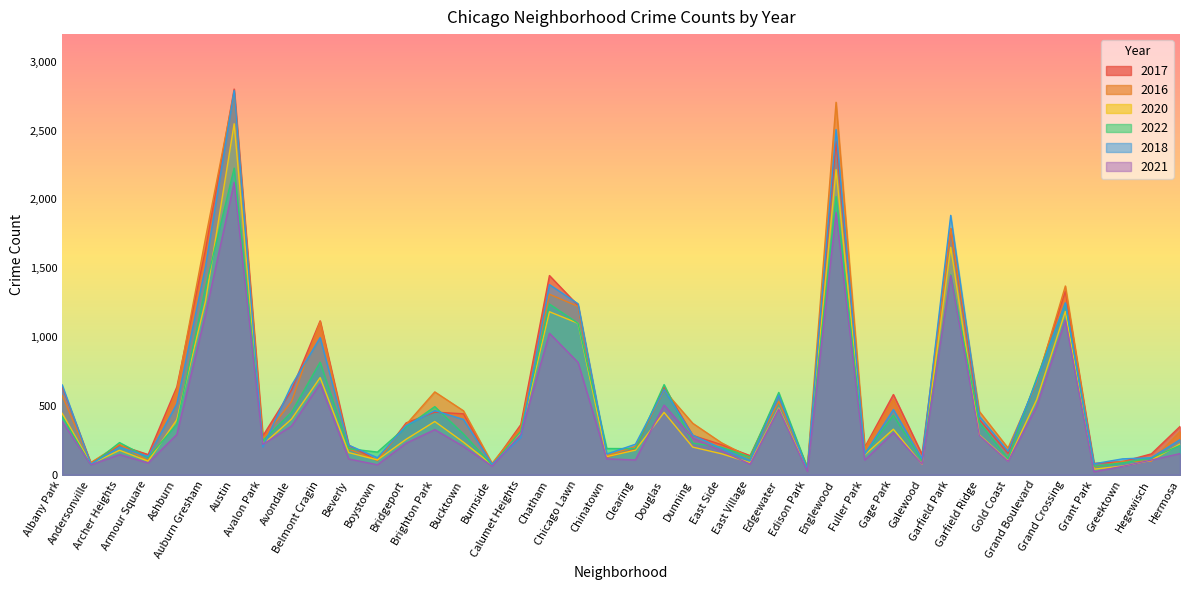

What is the label of the 24th point from the right?

Calumet Heights